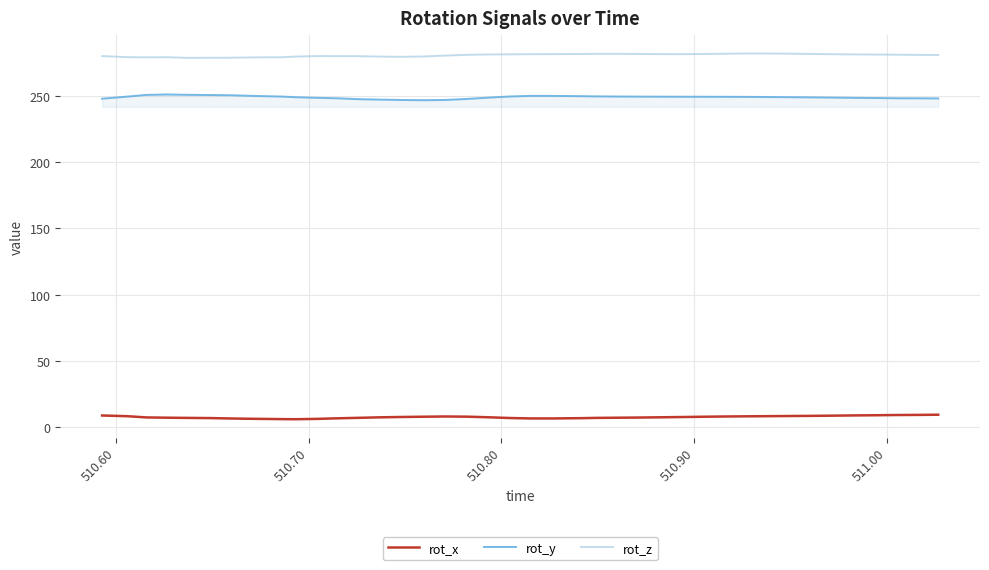

List the series in order of their peak value, lowest first.

rot_x, rot_y, rot_z